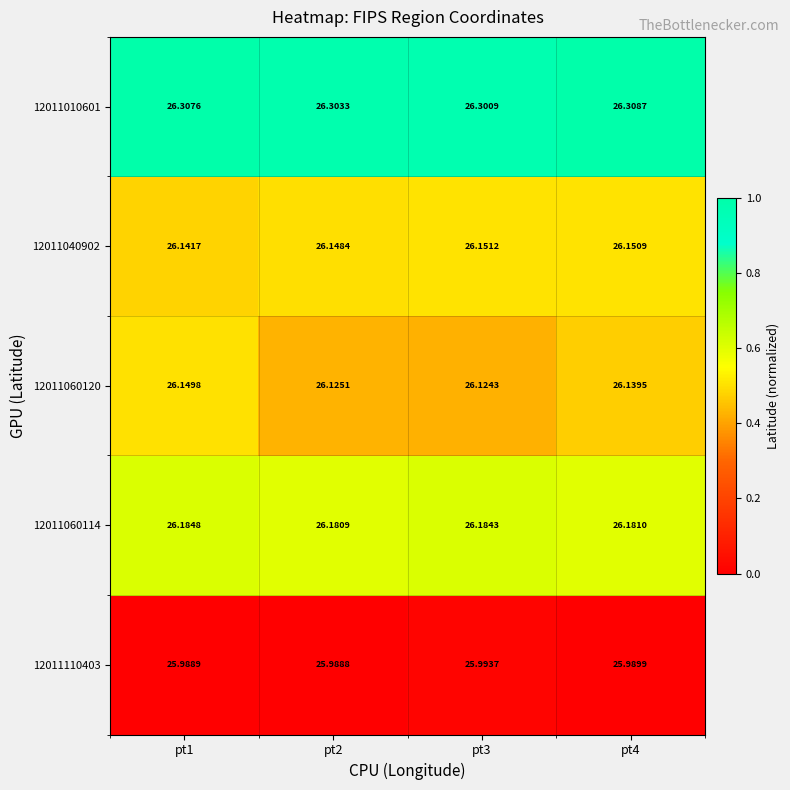

Is the value of 12011010601 at pt3 greater than the value of 12011110403 at pt1?

Yes